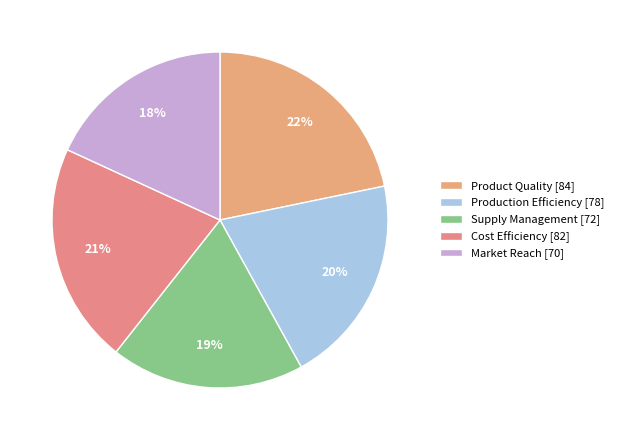

Which slice is the smallest?

Market Reach